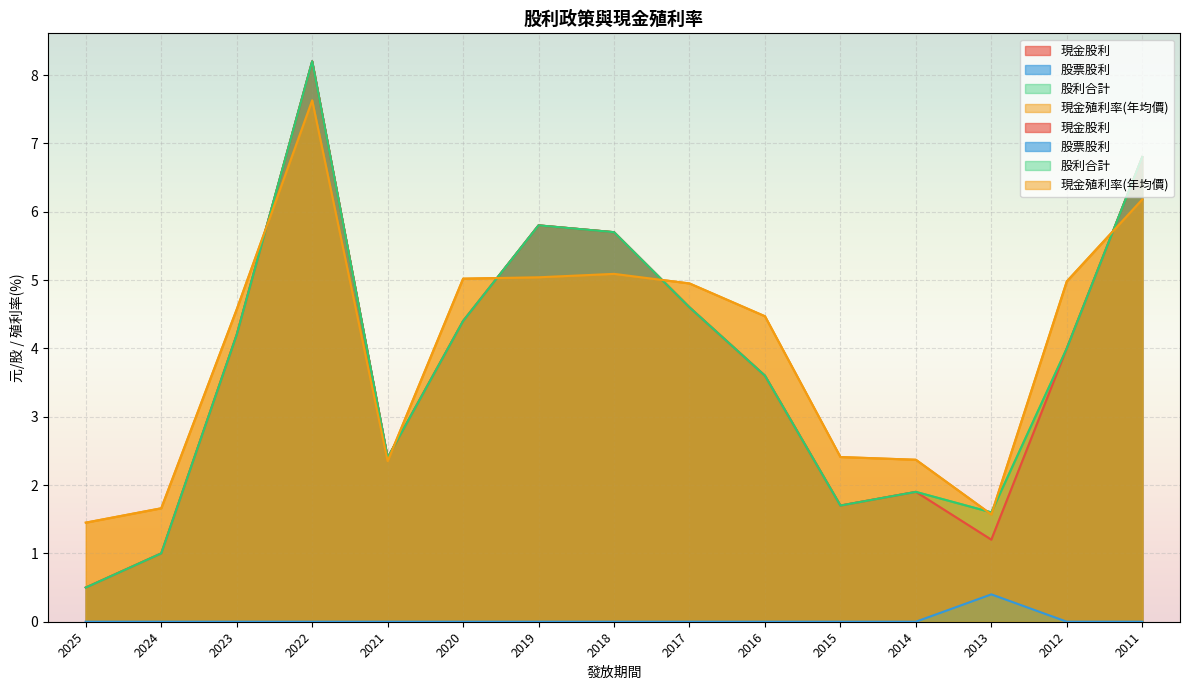

How many interior local valleys does the 現金殖利率(年均價) series have?

2